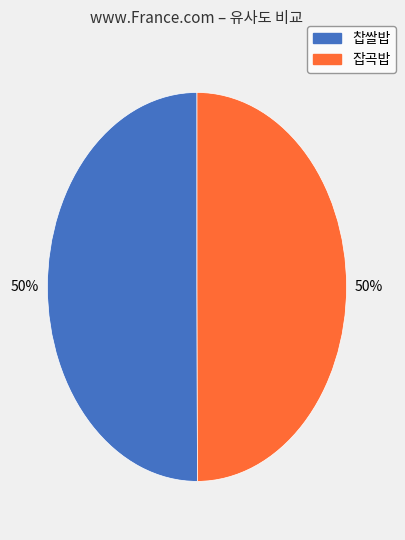

What percentage is the 찹쌀밥 slice, to the nearest percent?

50%